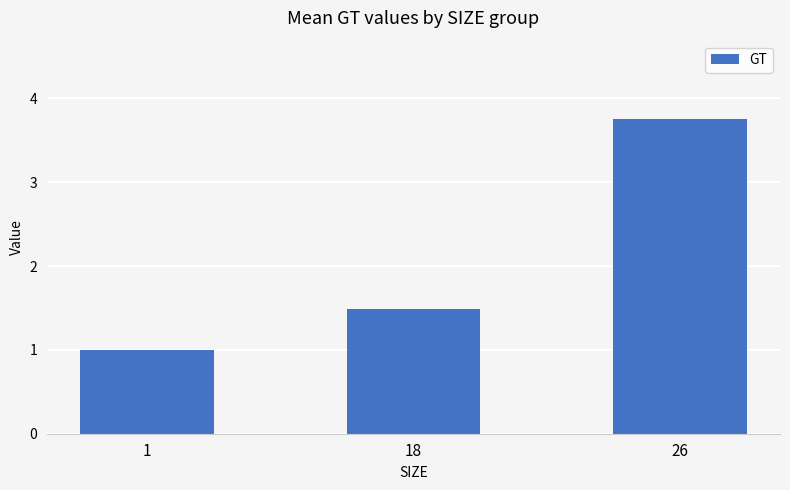

The chart shows a value of 5.5 at 26. True or false?

False